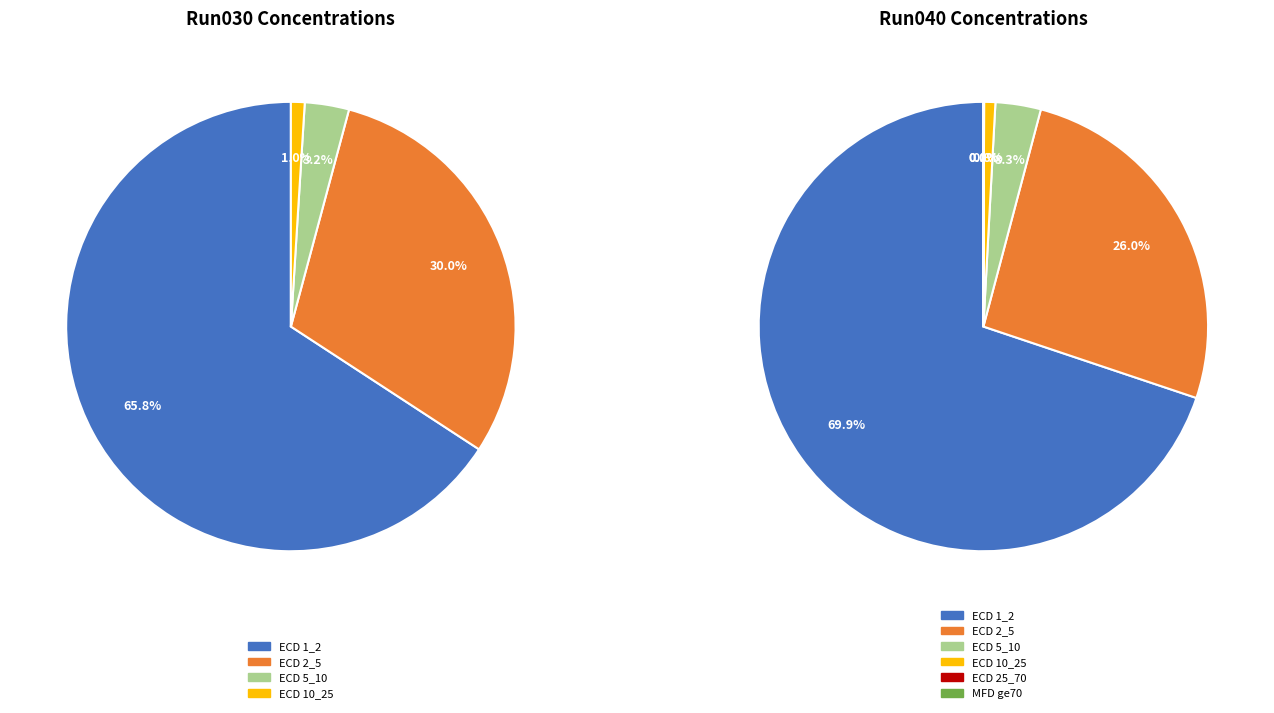

Count the number of slices in the pie.

8